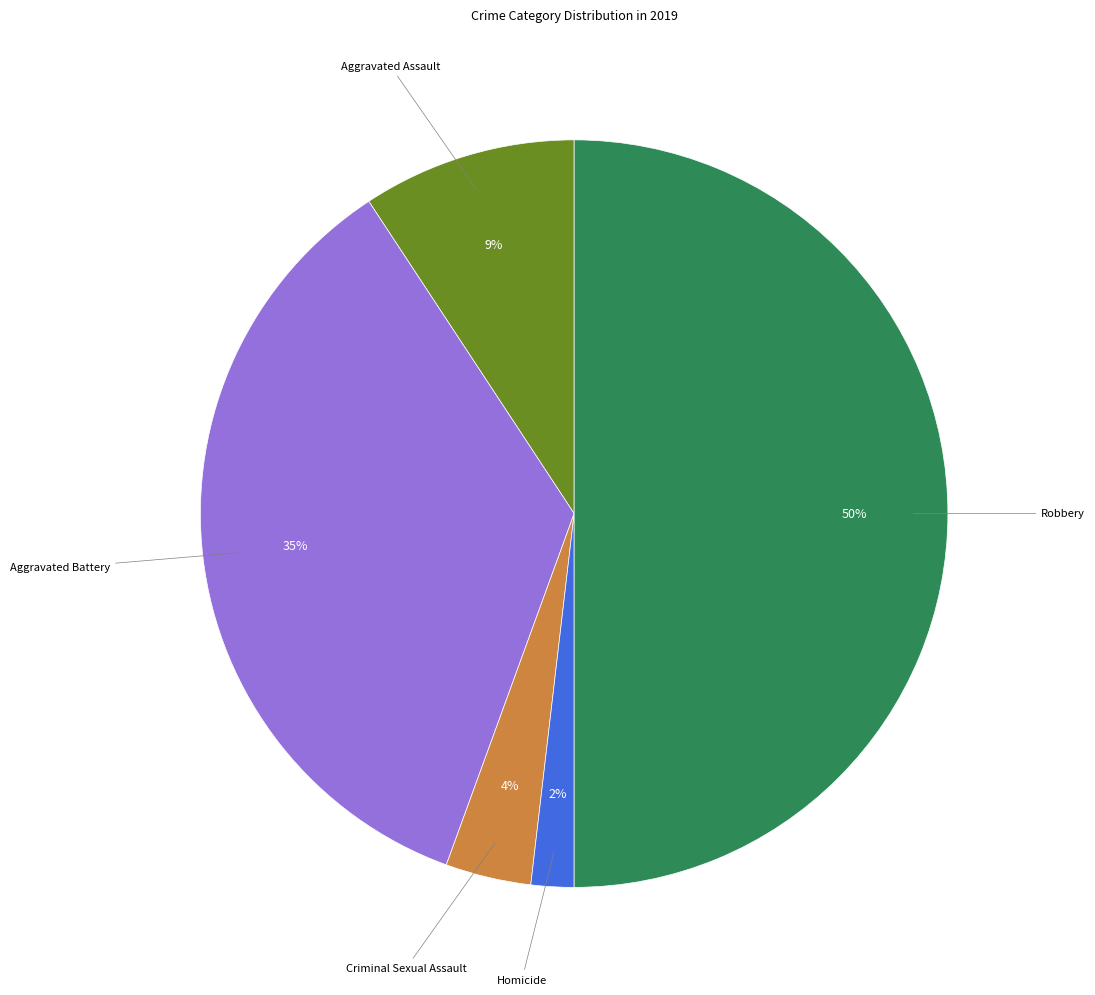

To the nearest percent, what is the average slice percentage?

20%